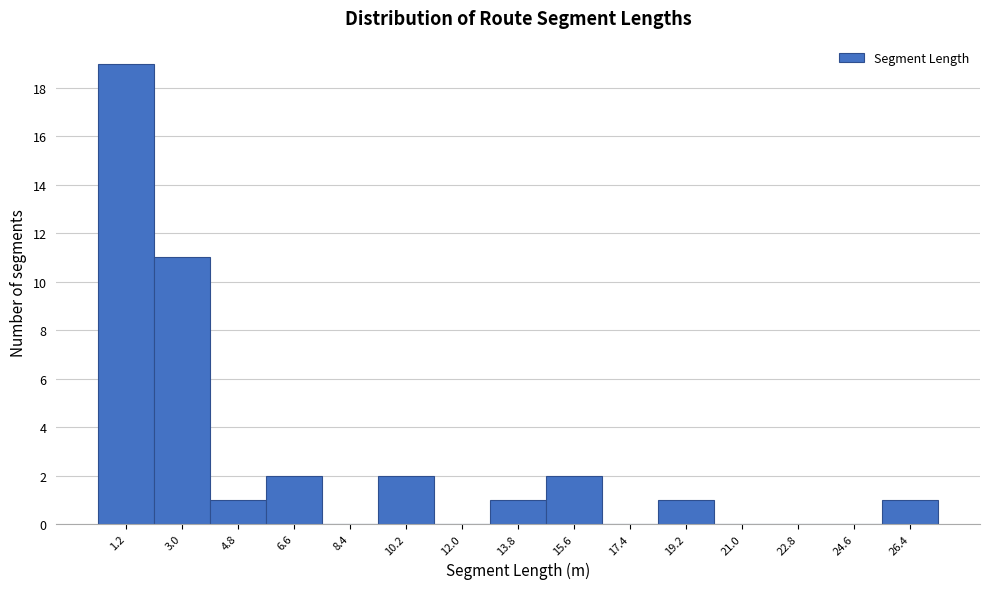

Reading left to right, extract all data points from this chart.

1.2=19	3.0=11	4.8=1	6.6=2	8.4=0	10.2=2	12.0=0	13.8=1	15.6=2	17.4=0	19.2=1	21.0=0	22.8=0	24.6=0	26.4=1